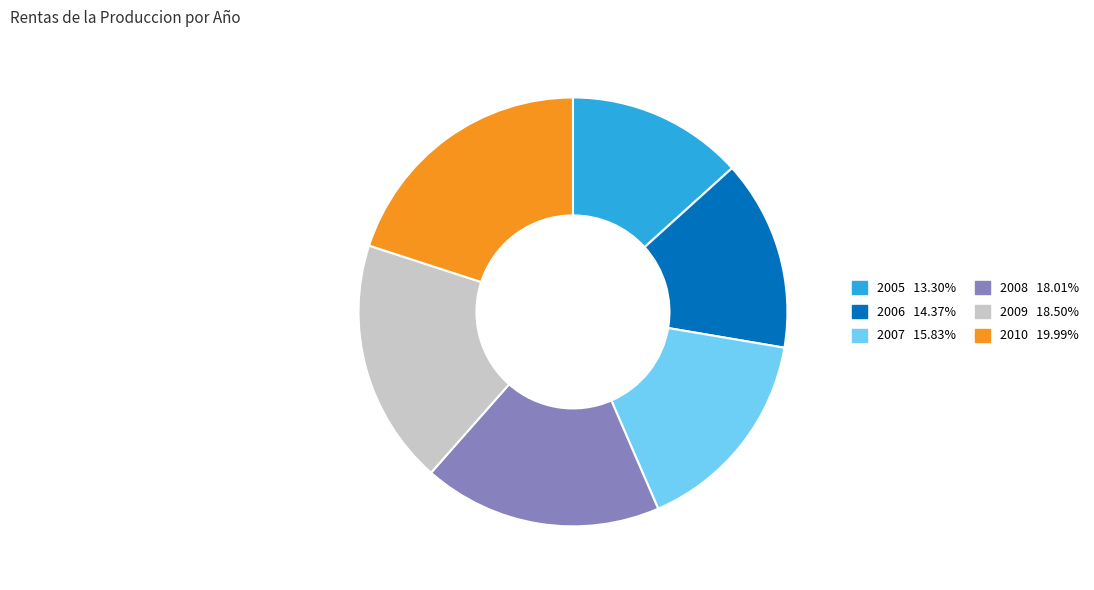

How many slices are in this pie chart?

6